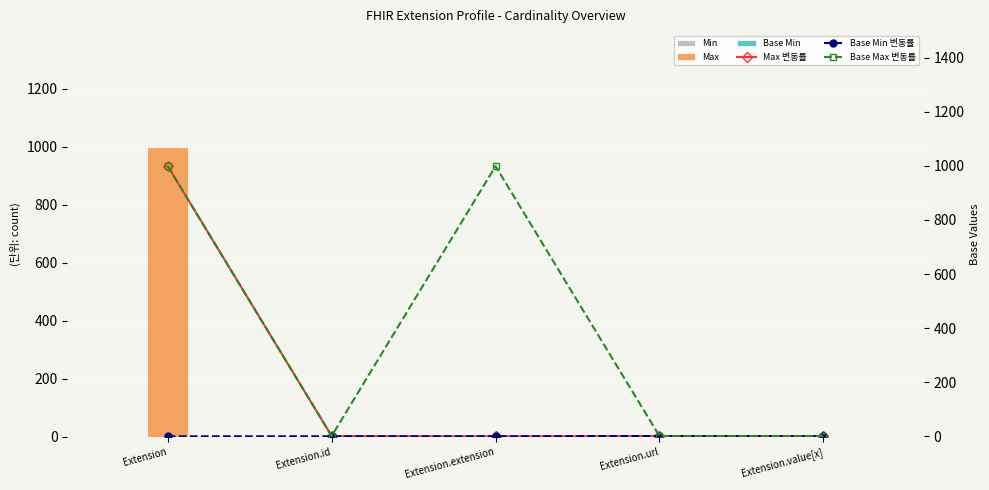

The Max series shows 1 at Extension.value[x]. True or false?

True